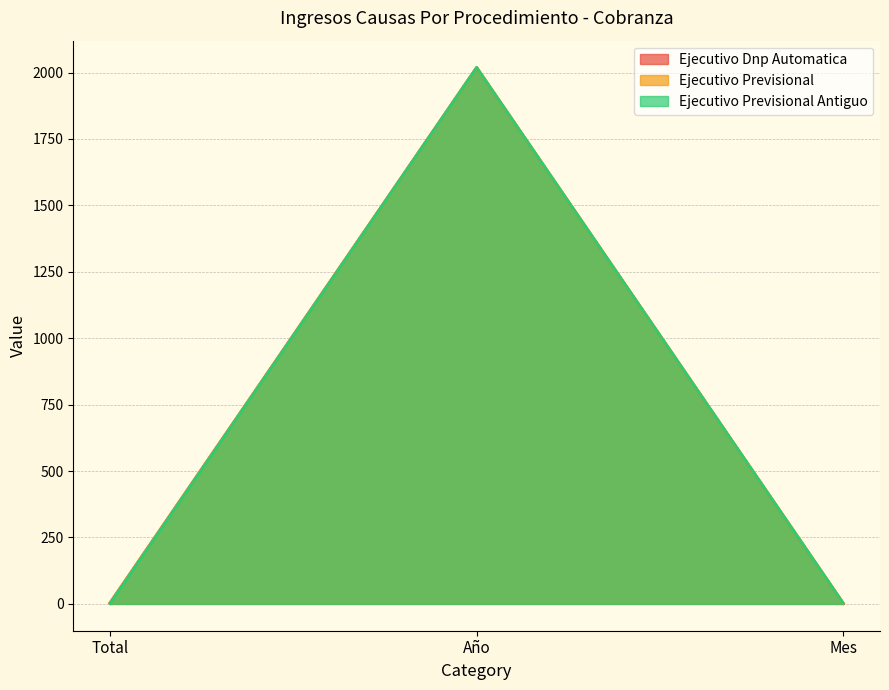

How many values in the Ejecutivo Previsional Antiguo series exceed 2?

1